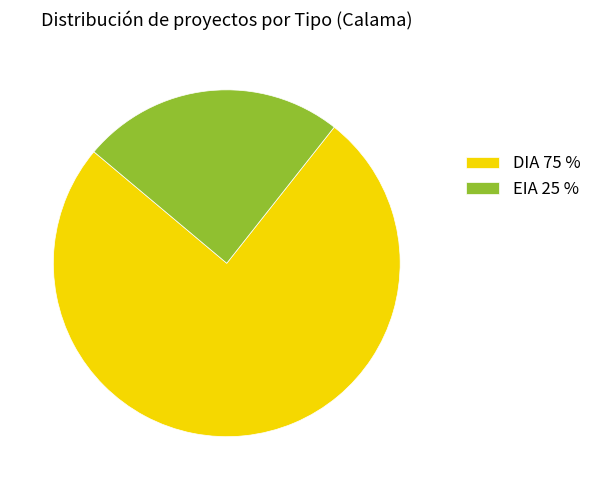

Approximately how many times larger is the value at EIA 25 % compared to DIA 75 %?

0.3